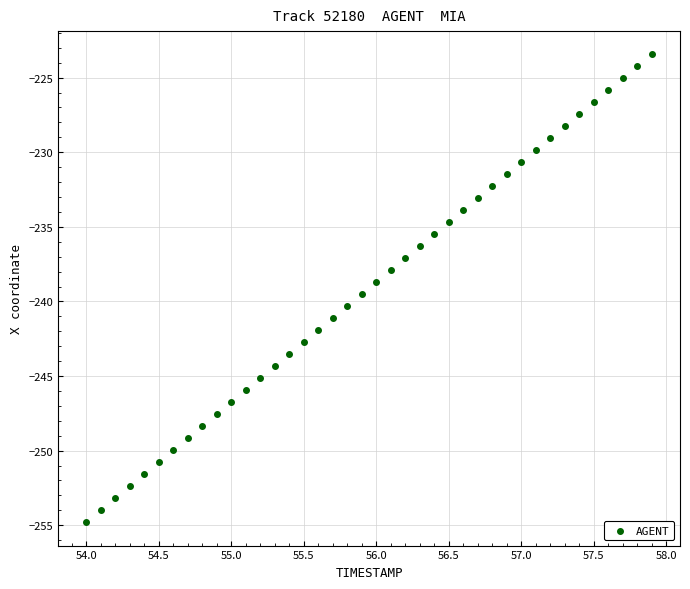

Count the number of points in this scatter plot.

40